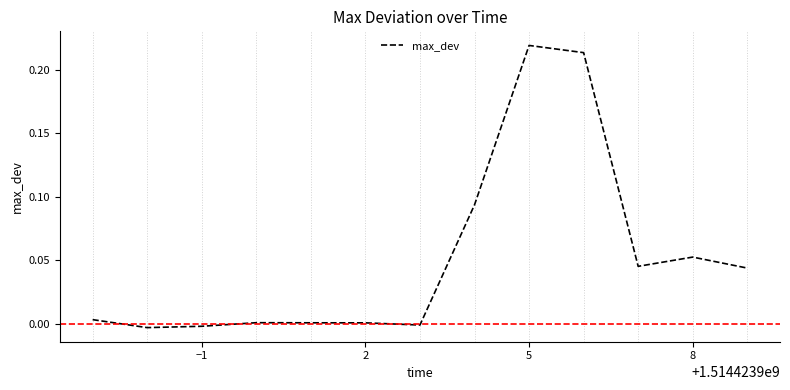

Count the number of data series in this chart.

1